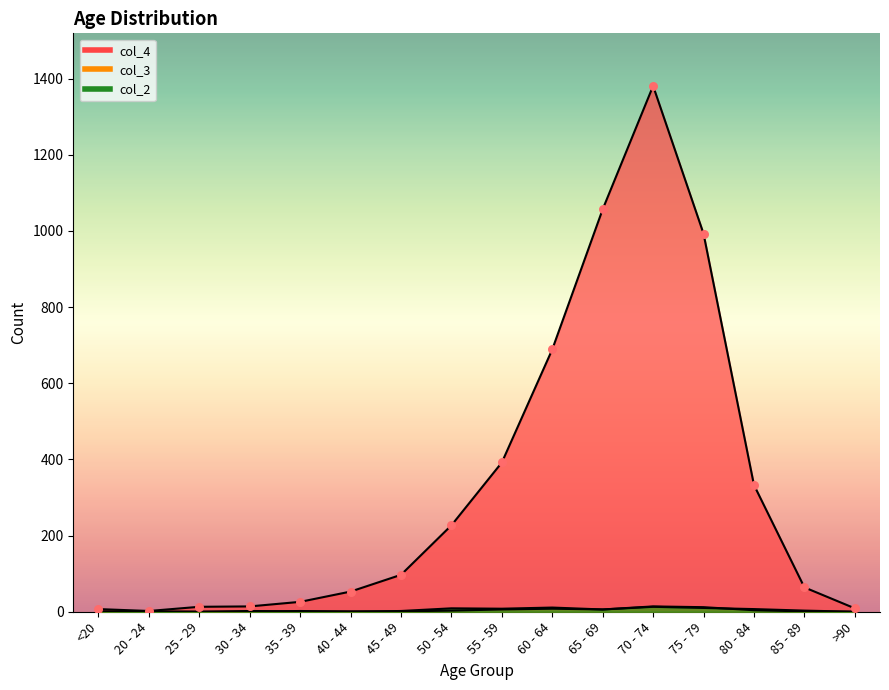

Which series contains the highest Y value?

col_4